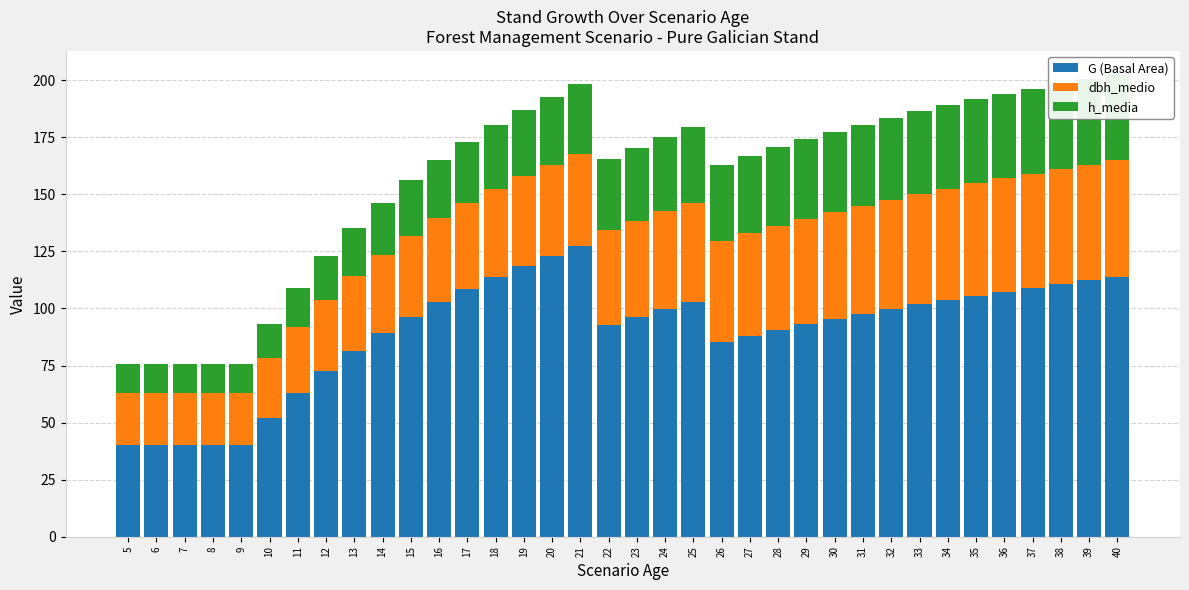

Which series changed the most between 7 and 27?

G (Basal Area)